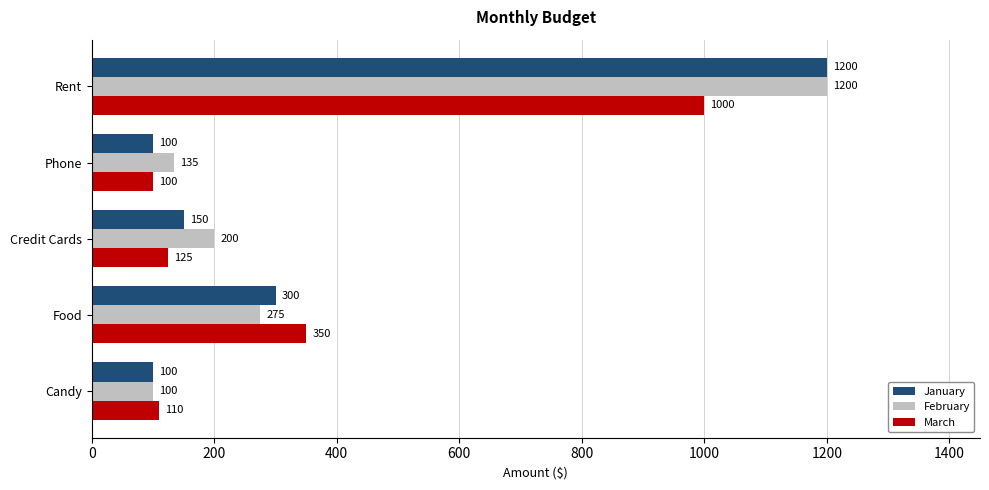

What is the sum of all January values?

1850